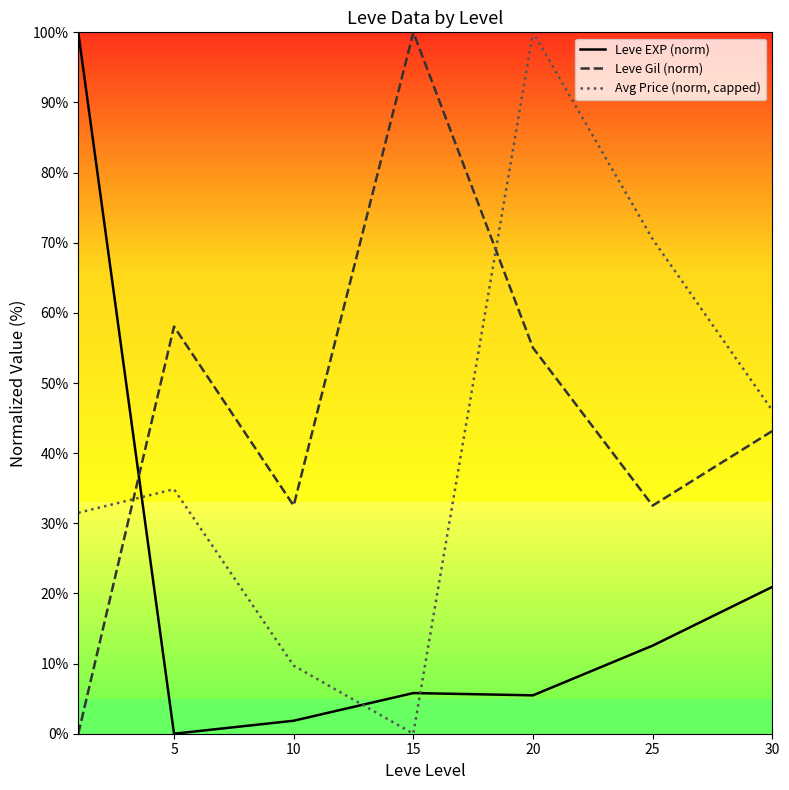

How many intersections are there between Avg Price (norm, capped) and Leve EXP (norm)?

3